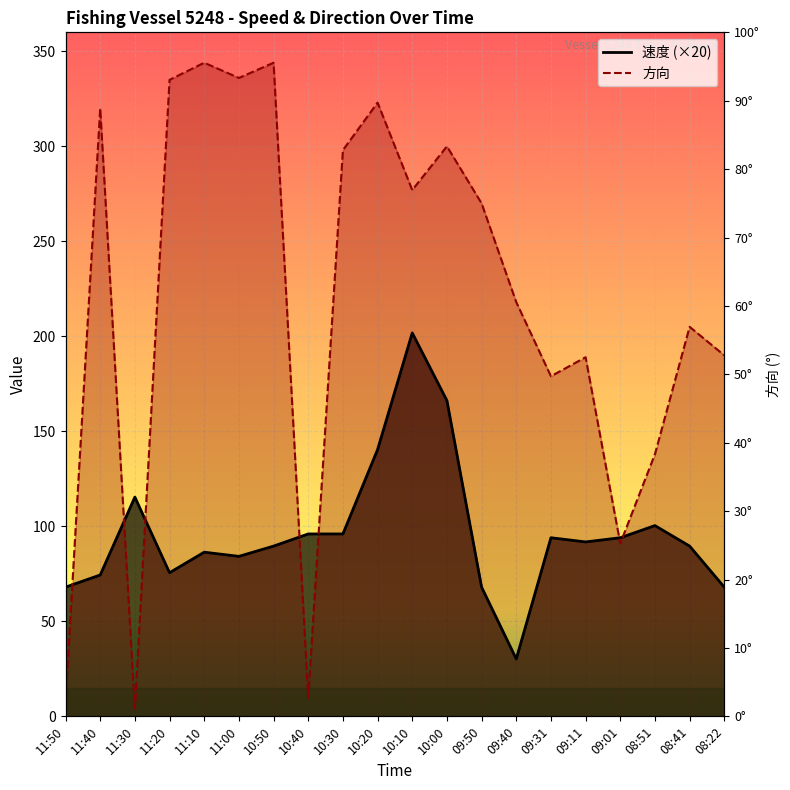

At which category does the chart reach its peak across all series?

11:10